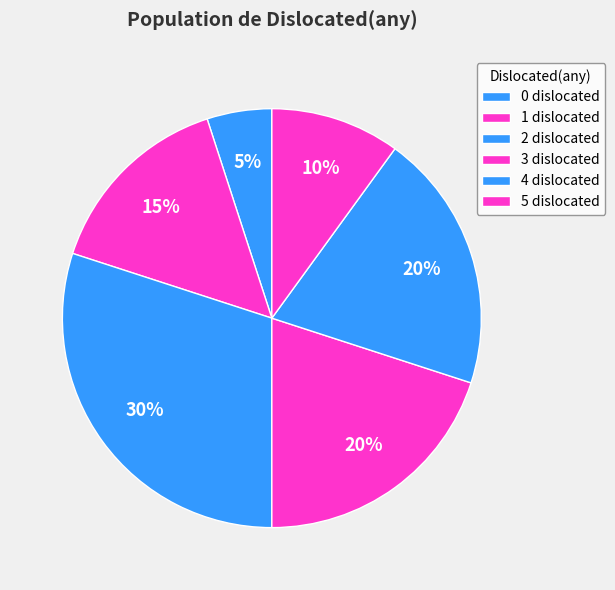

Combined, what portion of the pie is 1 dislocated and 0 dislocated?

20.0%